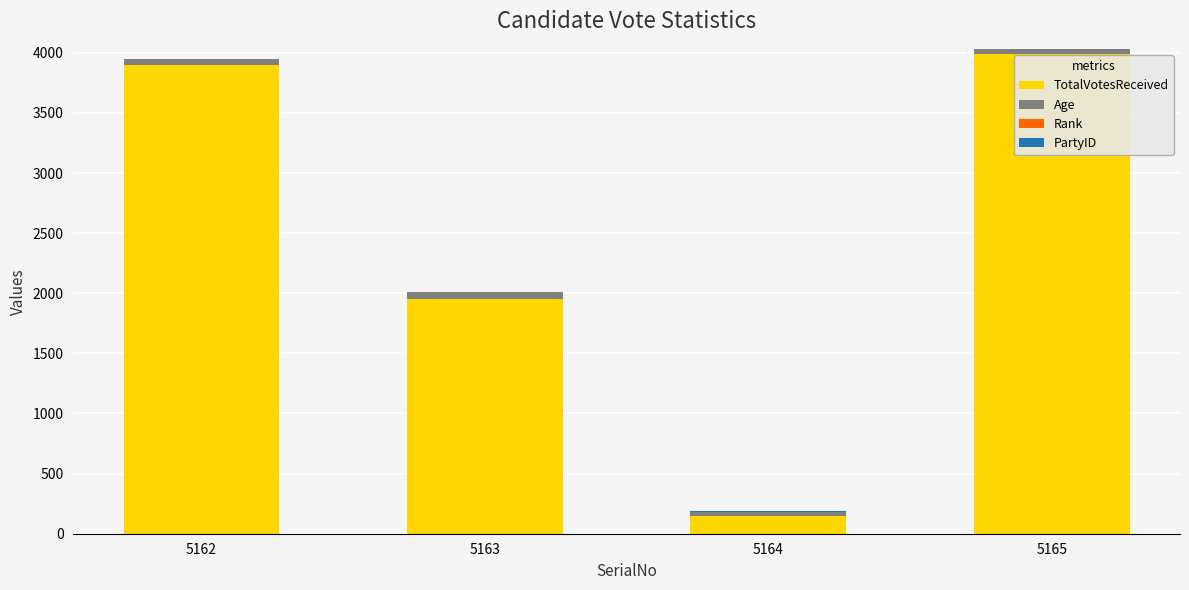

Are the bars grouped side by side (vs. stacked)?

No